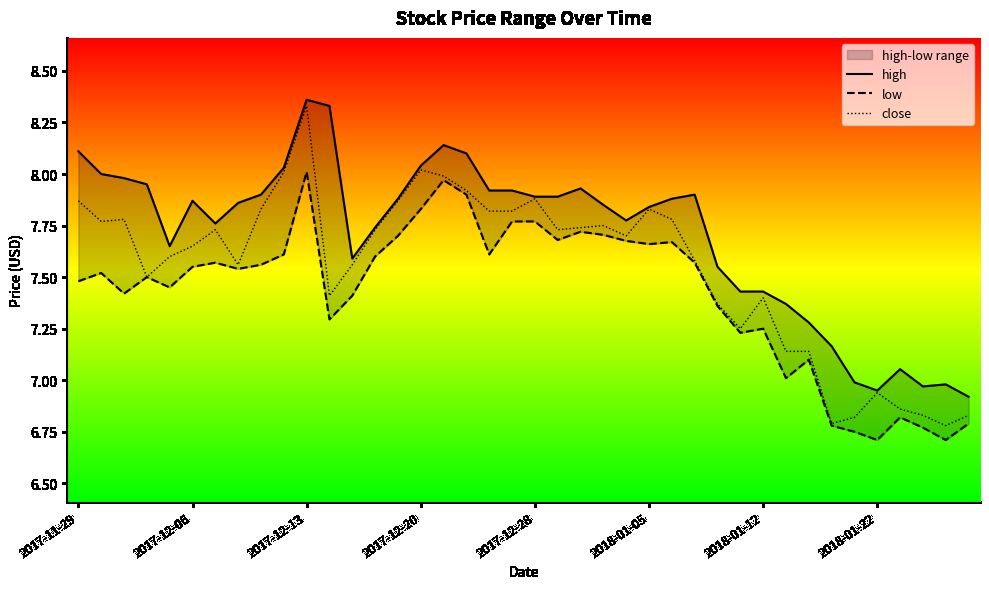

At how many categories does at least one series exceed 8?

7